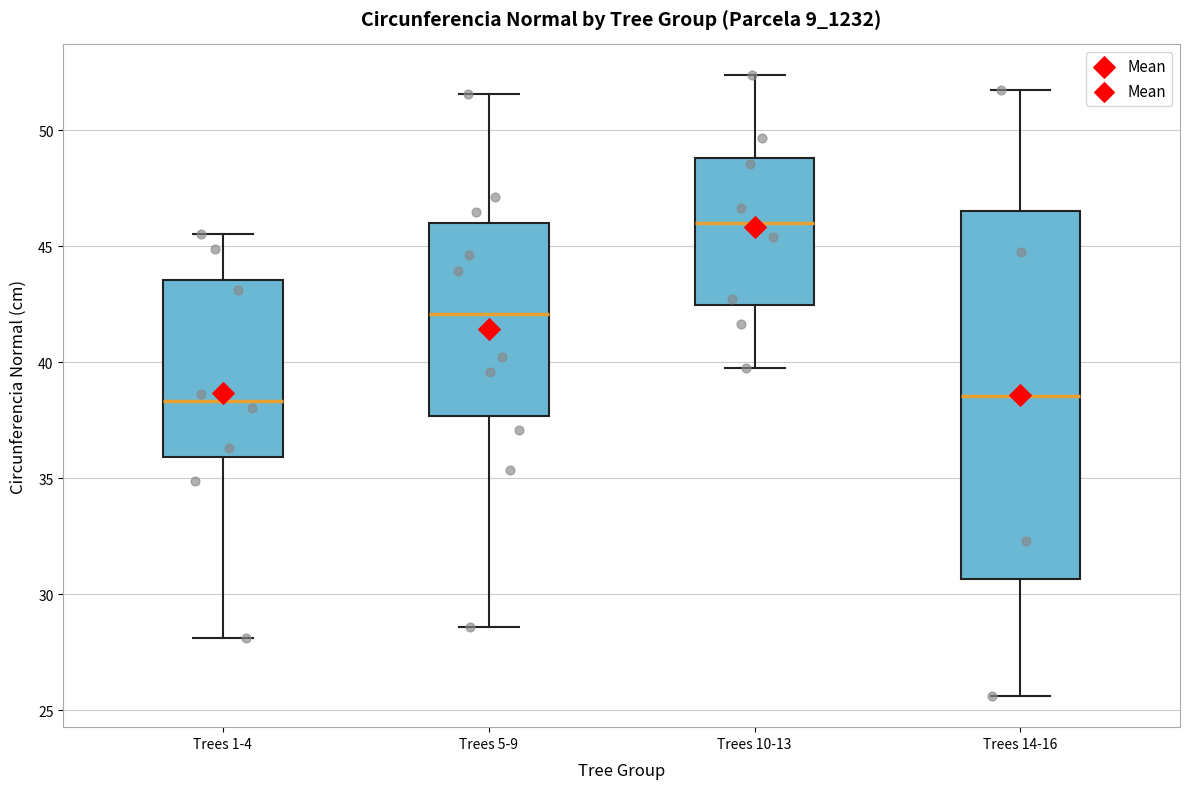

Reading left to right, read every box against the y-axis: the position of its median line, the range the box covers, and the ends of its whiskers. The values are not printed on the chart, so give them approximately, as read against the axis.

Trees 1-4: median 38.5, box 36.0 to 43.5, whiskers 28.0 to 45.5
Trees 5-9: median 42.0, box 37.5 to 46.0, whiskers 28.5 to 51.5
Trees 10-13: median 46.0, box 42.5 to 49.0, whiskers 39.5 to 52.5
Trees 14-16: median 38.5, box 30.5 to 46.5, whiskers 25.5 to 51.5